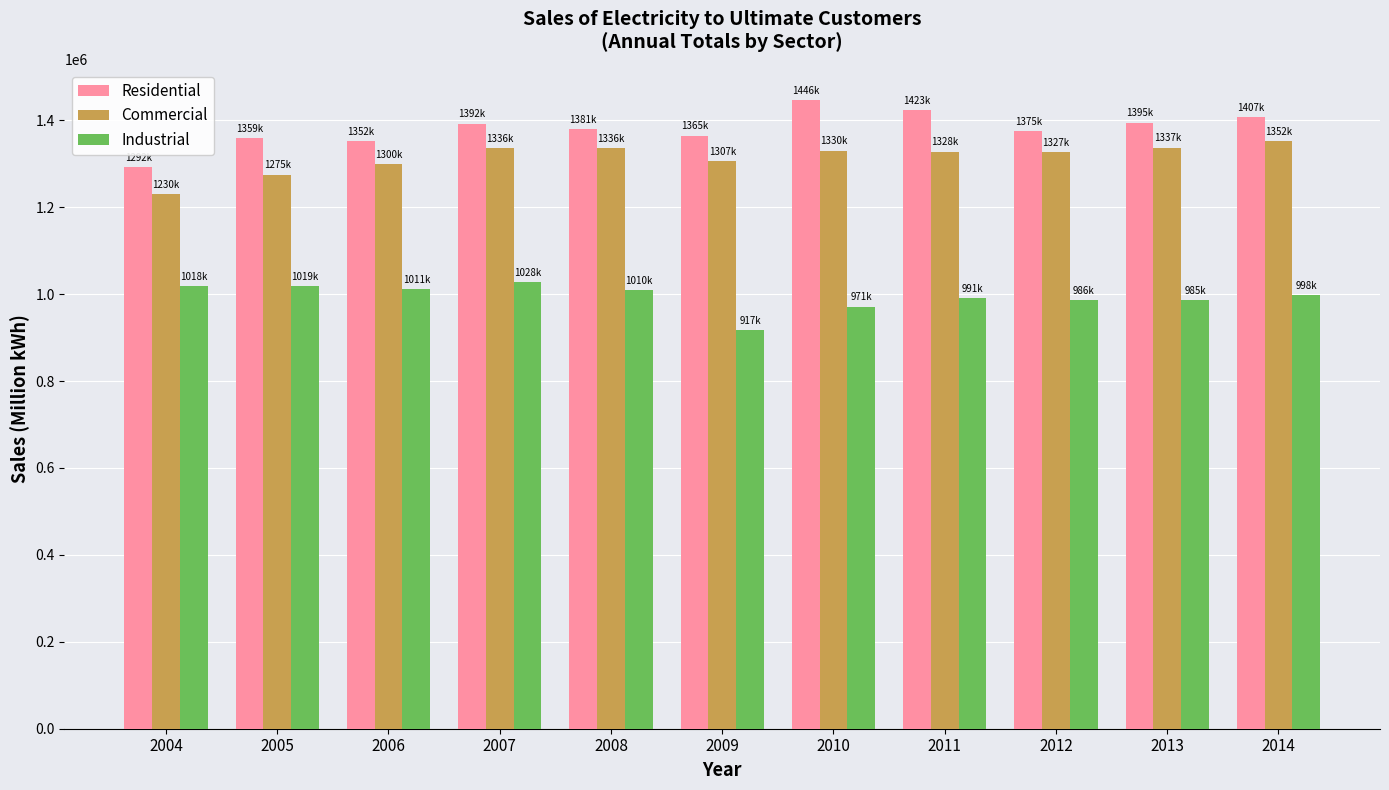

True or false: Residential has a value of 1422801 at 2011.

True